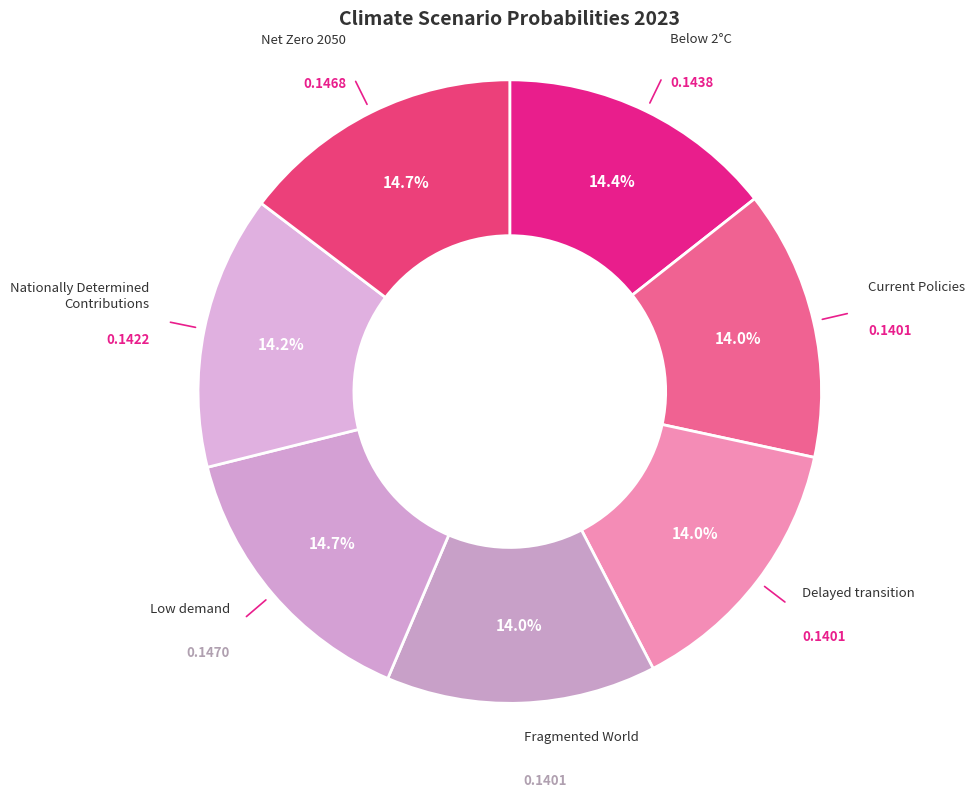

Does any single category account for the majority?

No